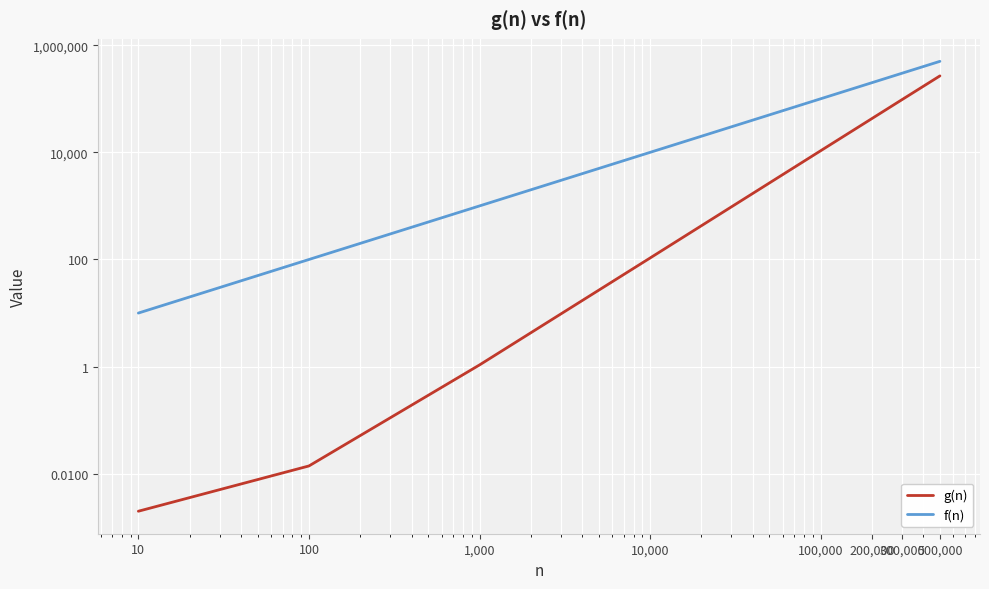

What is the sum of all f(n) values?

1111110.0